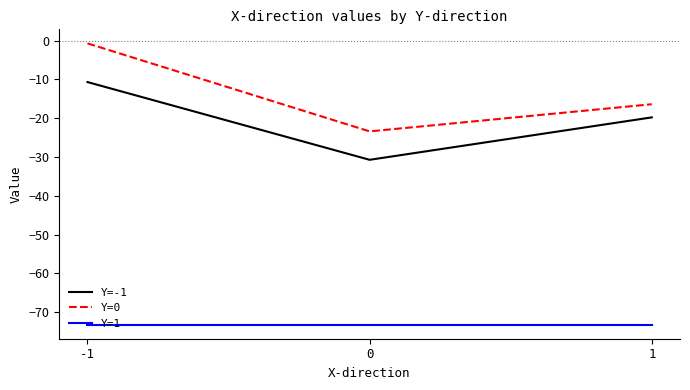

What is the smallest value displayed?

-73.2